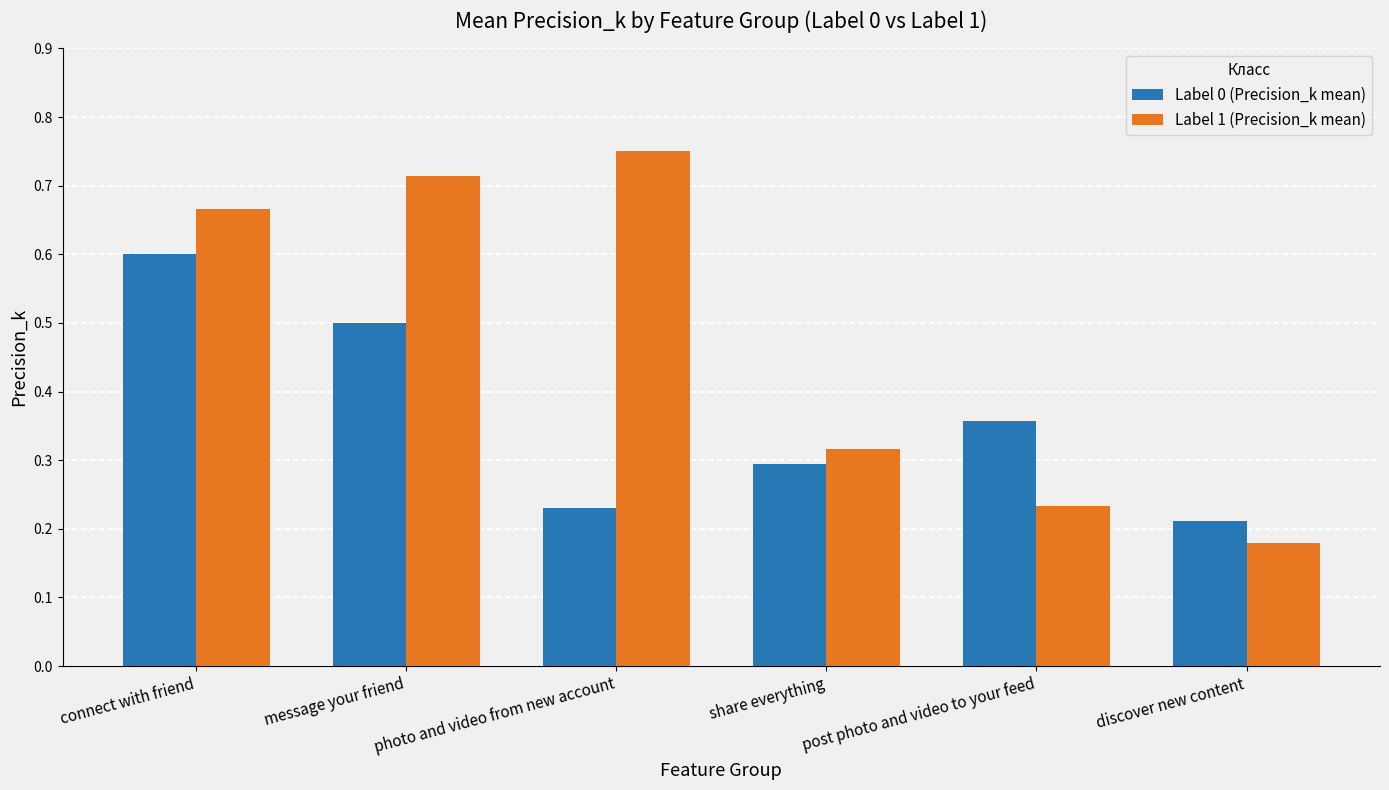

What is the sum of the Label 0 (Precision_k mean) values at message your friend and post photo and video to your feed?

0.9